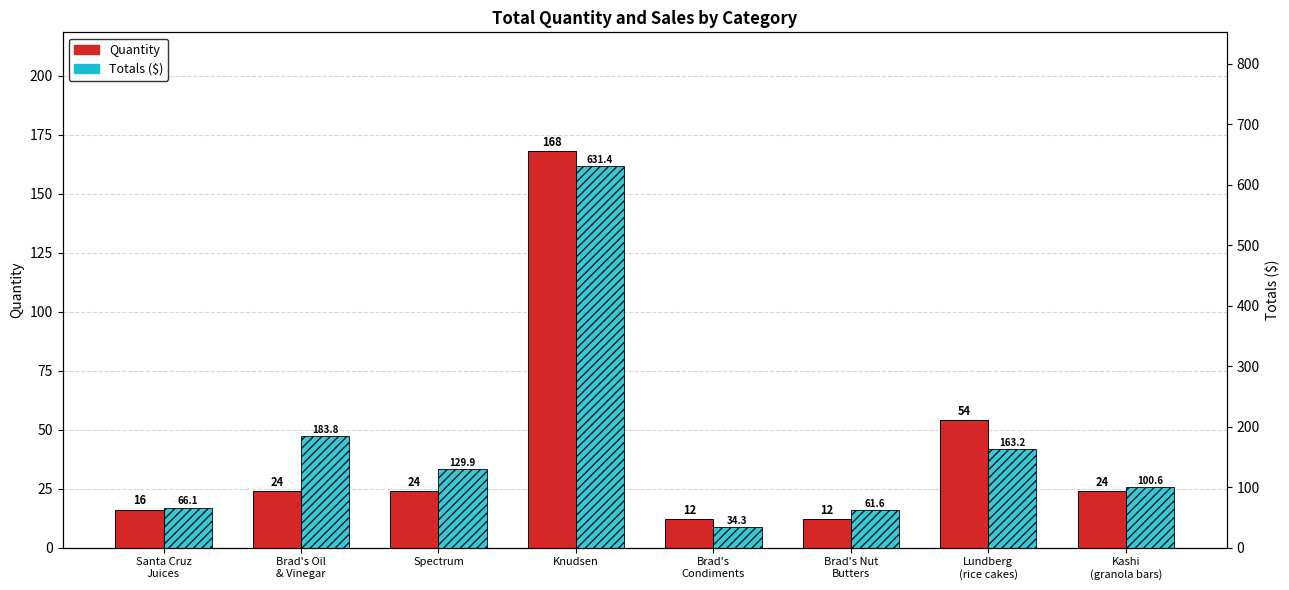

What are all the series names shown in the legend?

Quantity, Totals ($)